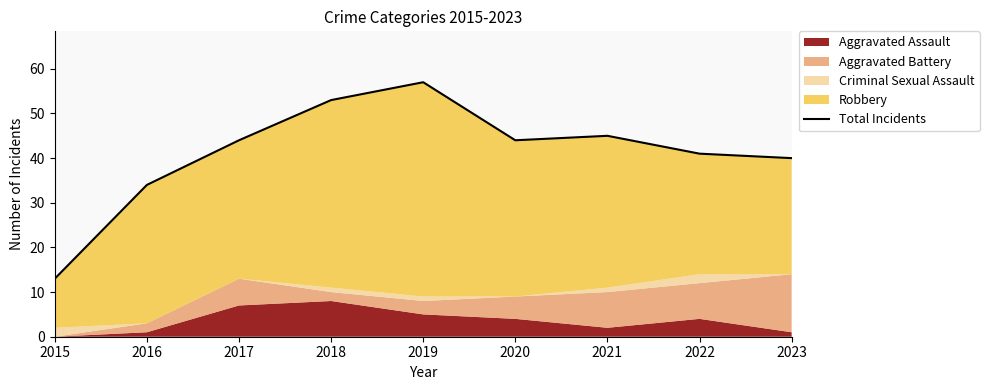

What is the difference between the values at 2021 and 2019?

12